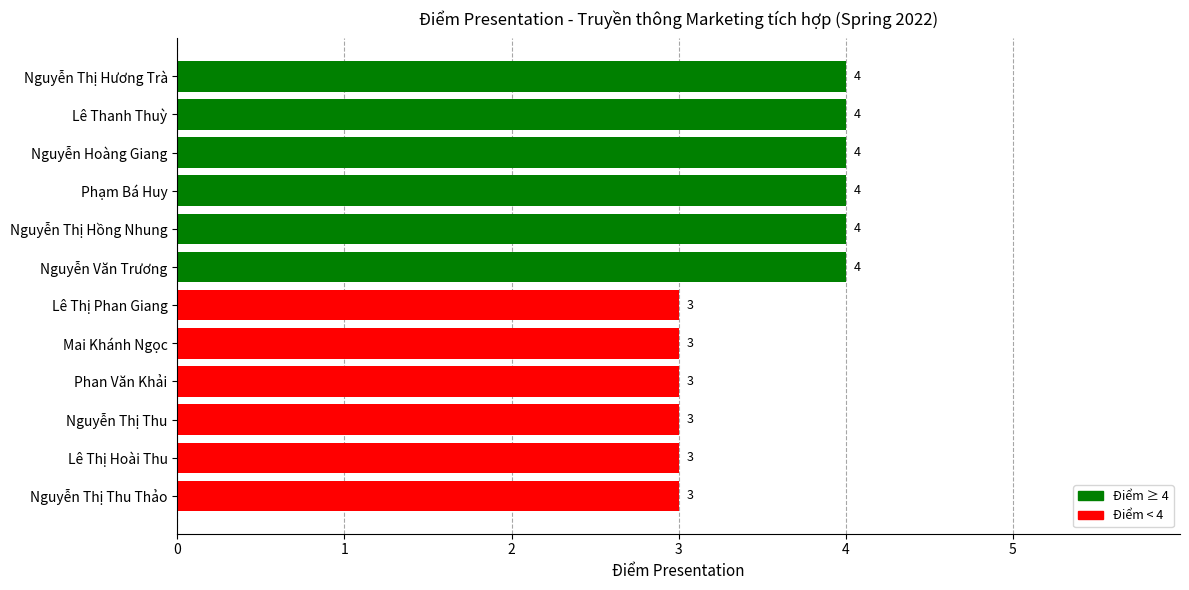

Reading bottom to top, what are all the values shown in this chart?

Nguyễn Thị Thu Thảo=3	Lê Thị Hoài Thu=3	Nguyễn Thị Thu=3	Phan Văn Khải=3	Mai Khánh Ngọc=3	Lê Thị Phan Giang=3	Nguyễn Văn Trương=4	Nguyễn Thị Hồng Nhung=4	Phạm Bá Huy=4	Nguyễn Hoàng Giang=4	Lê Thanh Thuỳ=4	Nguyễn Thị Hương Trà=4